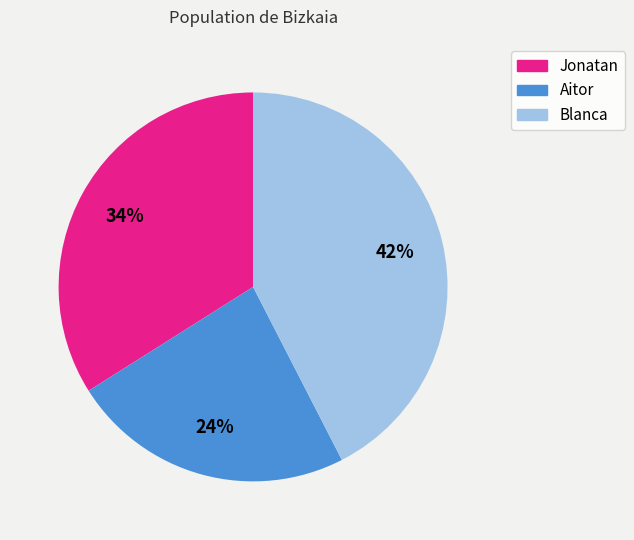

Count the number of slices in the pie.

3